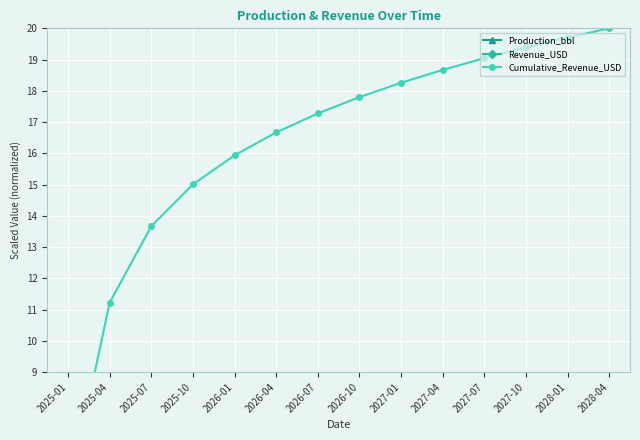

Reading left to right, what are all the values shown in this chart?

Production_bbl: 0.1	0.0	0.0	0.0	0.0	0.0	0.0	0.0	0.0	0.0	0.0	0.0	0.0	0.0
Revenue_USD: 5.0	1.4	0.6	0.4	0.3	0.2	0.2	0.2	0.1	0.1	0.1	0.1	0.1	0.1
Cumulative_Revenue_USD: 5.0	11.2	13.7	15.0	15.9	16.7	17.3	17.8	18.3	18.7	19.0	19.4	19.7	20.0